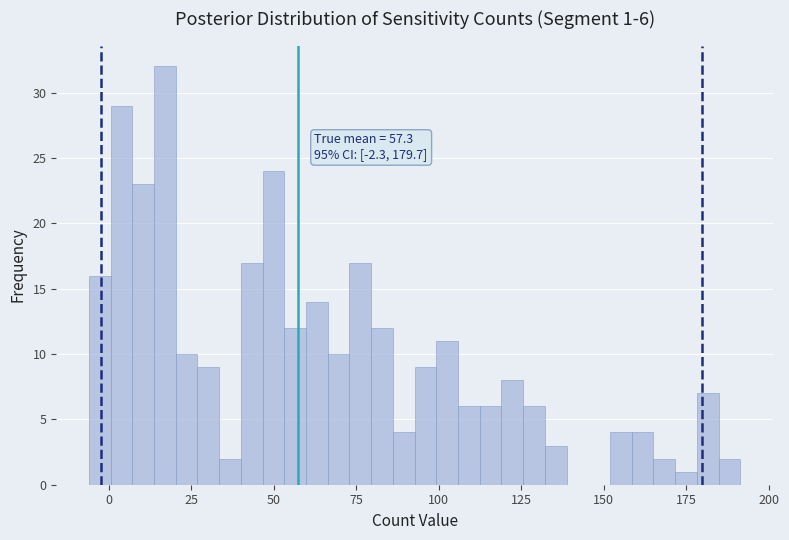

Read against the x-axis, roughly where is the centre of the tallest bar?

15